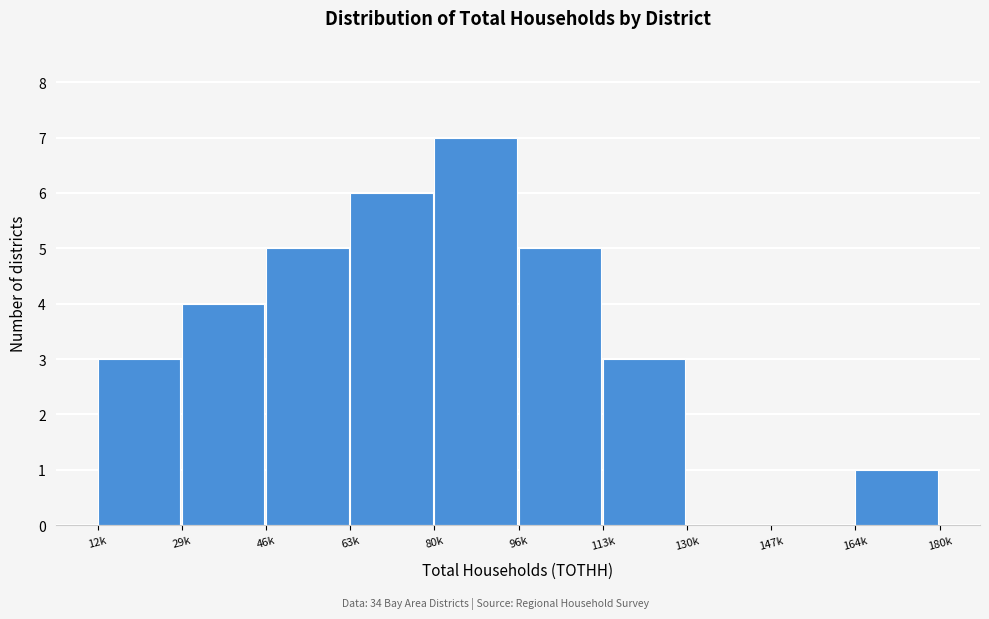

Reading left to right, extract all data points from this chart.

12k=3	29k=4	46k=5	63k=6	80k=7	96k=5	113k=3	130k=0	147k=0	164k=1